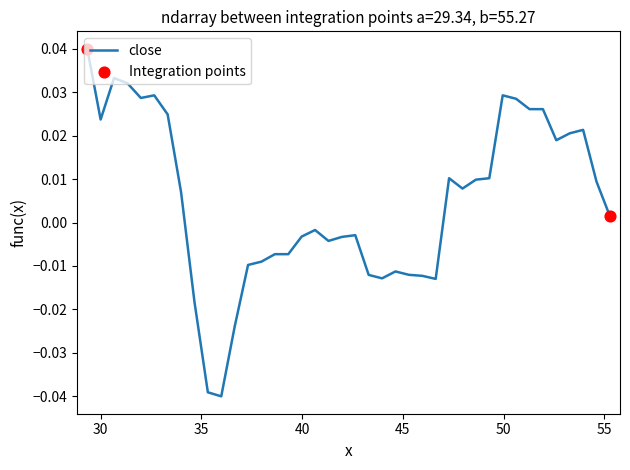

Is this an area chart (filled region under the line)?

No